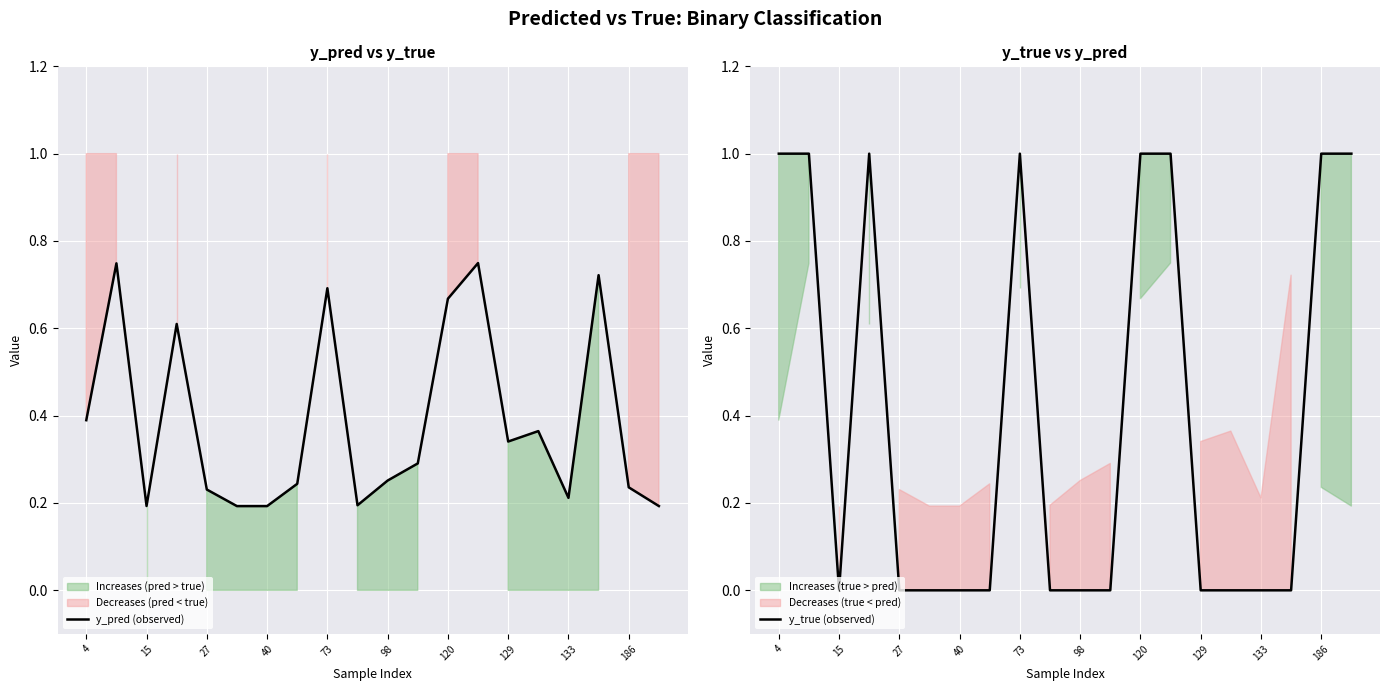

What is the greatest value displayed?

1.0